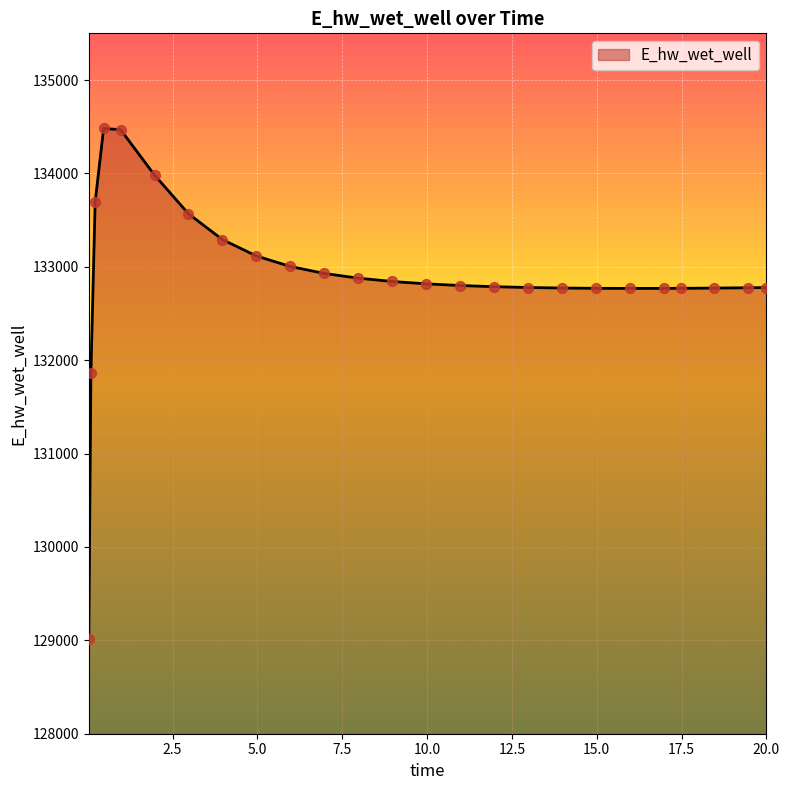

What is the maximum value shown in the chart?

134481.0